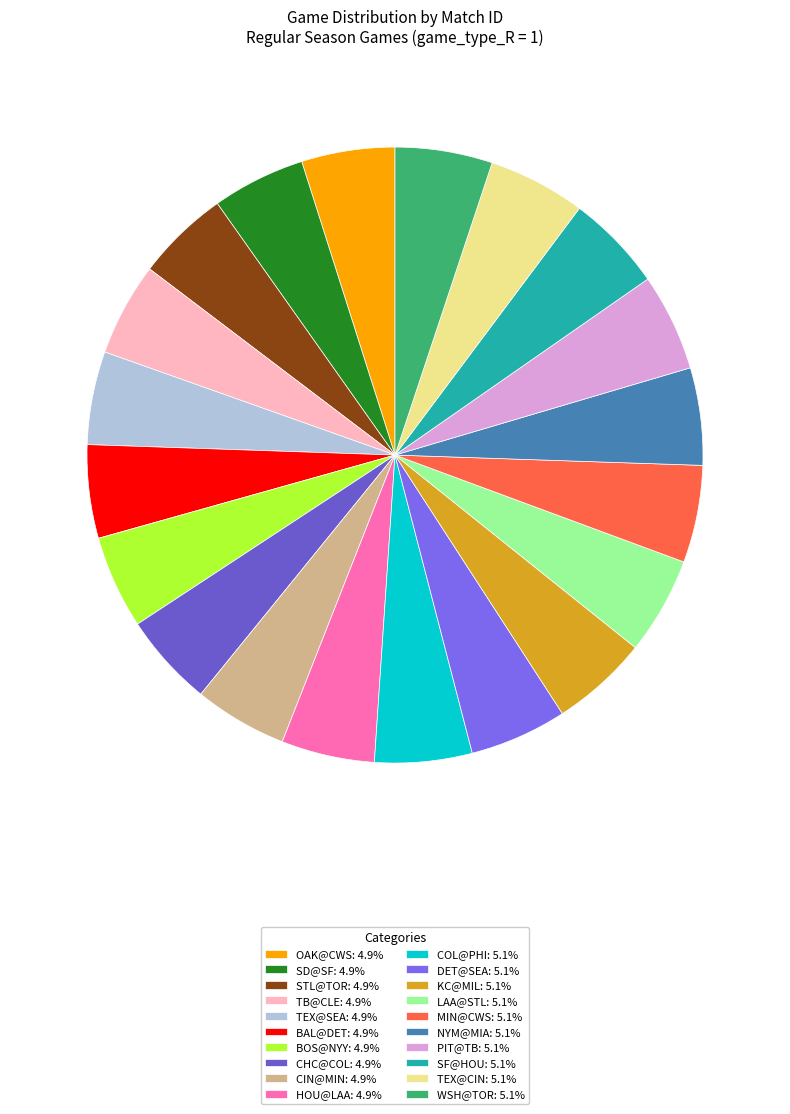

What is the smallest slice in the pie chart?

STL@TOR